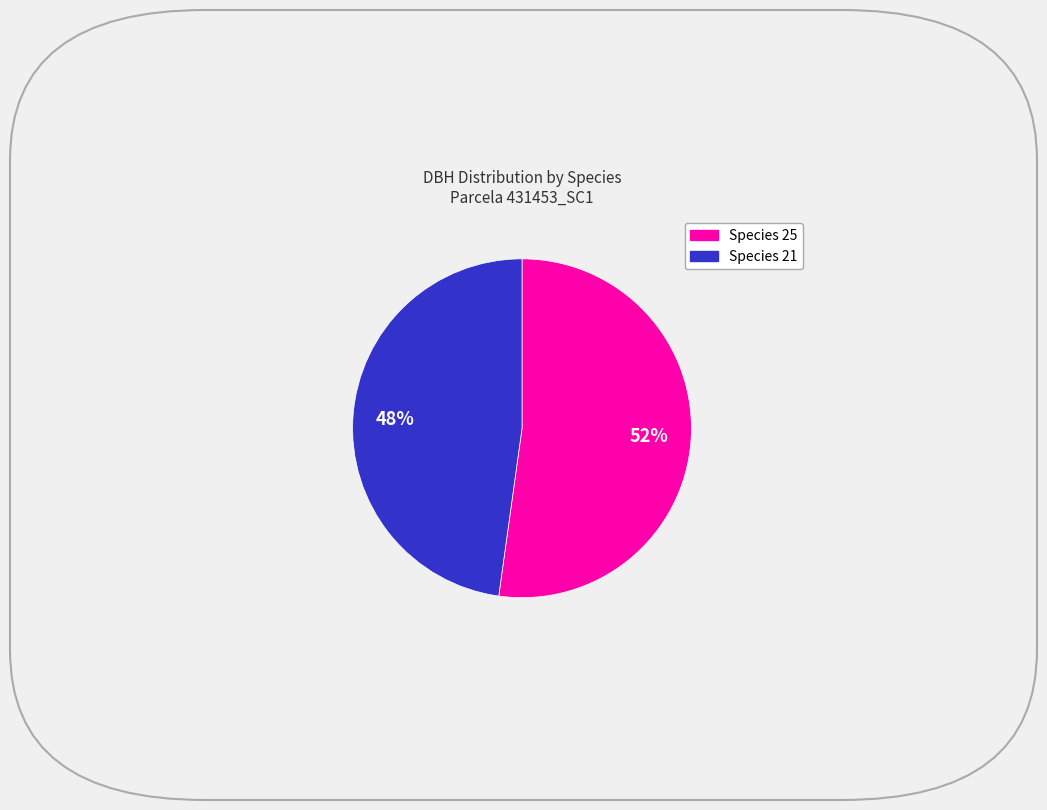

Does any single category account for the majority?

Yes